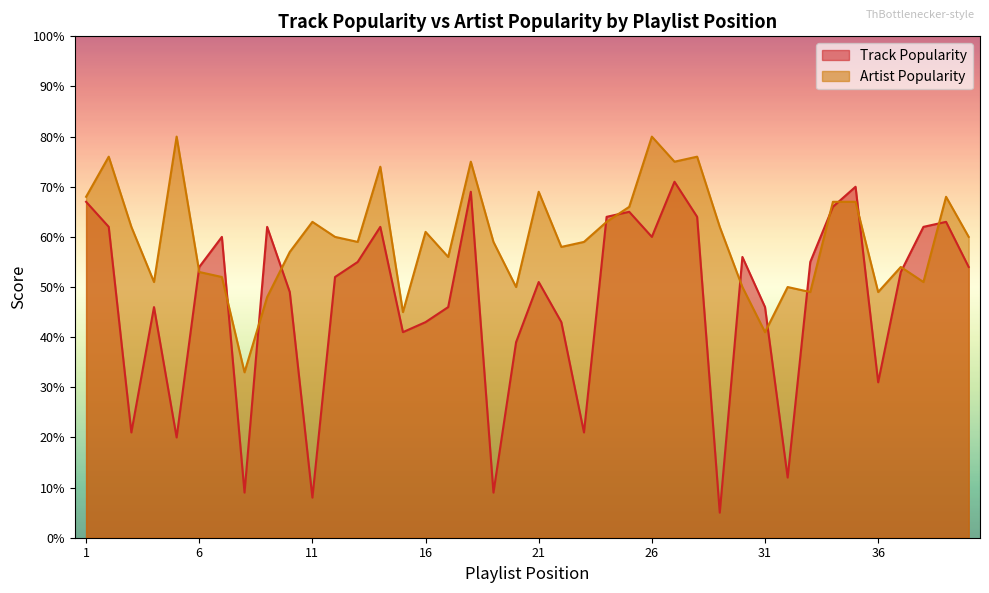

At how many categories does at least one series exceed 74?

6